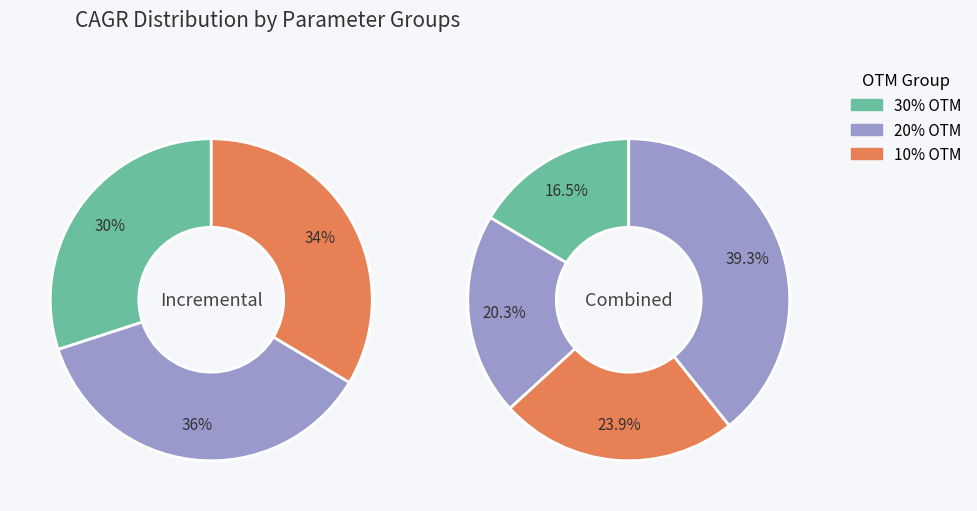

Is 5 the majority of the pie?

No